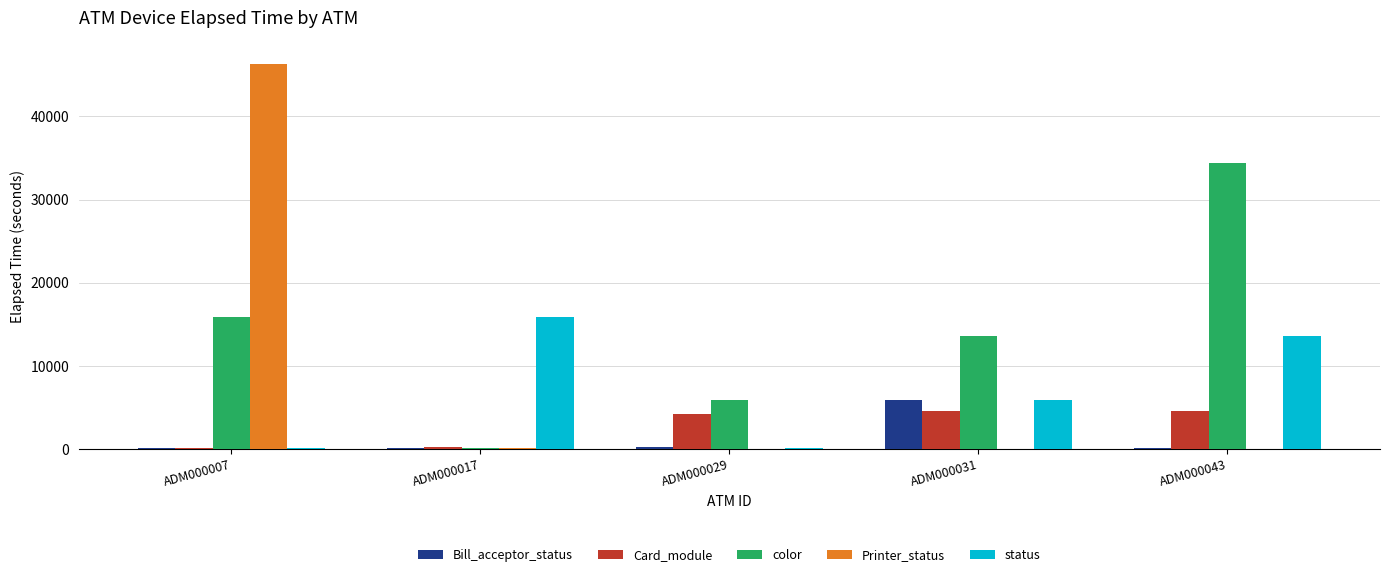

Is it true that Card_module equals 6503 at ADM000029?

False